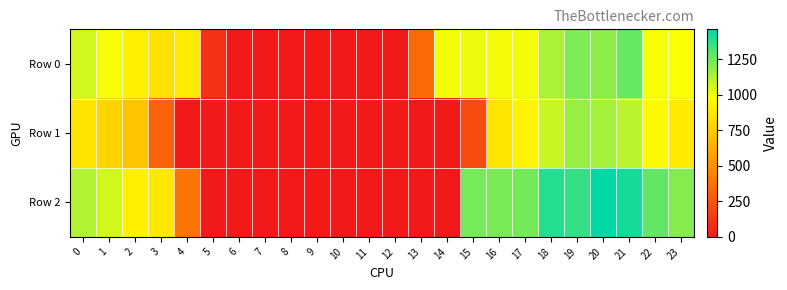

Reading right to left, transcribe all the data shown in this chart.

Row 0: 23=976.0	22=986.9	21=1265.3	20=1190.8	19=1221.7	18=1135.8	17=991.7	16=990.6	15=1007.1	14=990.6	13=344.8	12=0.0	11=0.0	10=0.0	9=0.0	8=0.0	7=0.0	6=0.0	5=100.5	4=890.6	3=847.1	2=911.7	1=984.6	0=1057.9
Row 1: 23=884.1	22=952.2	21=1102.8	20=1145.4	19=1169.5	18=1078.2	17=927.4	16=871.4	15=217.9	14=0.0	13=0.0	12=0.0	11=0.0	10=0.0	9=0.0	8=0.0	7=0.0	6=0.0	5=0.0	4=0.0	3=308.3	2=726.5	1=792.8	0=859.3
Row 2: 23=1203.7	22=1270.5	21=1418.4	20=1459.6	19=1358.7	18=1388.4	17=1235.0	16=1225.9	15=1232.9	14=0.0	13=0.0	12=0.0	11=0.0	10=0.0	9=0.0	8=0.0	7=0.0	6=0.0	5=0.0	4=391.7	3=880.1	2=912.0	1=1058.7	0=1121.2